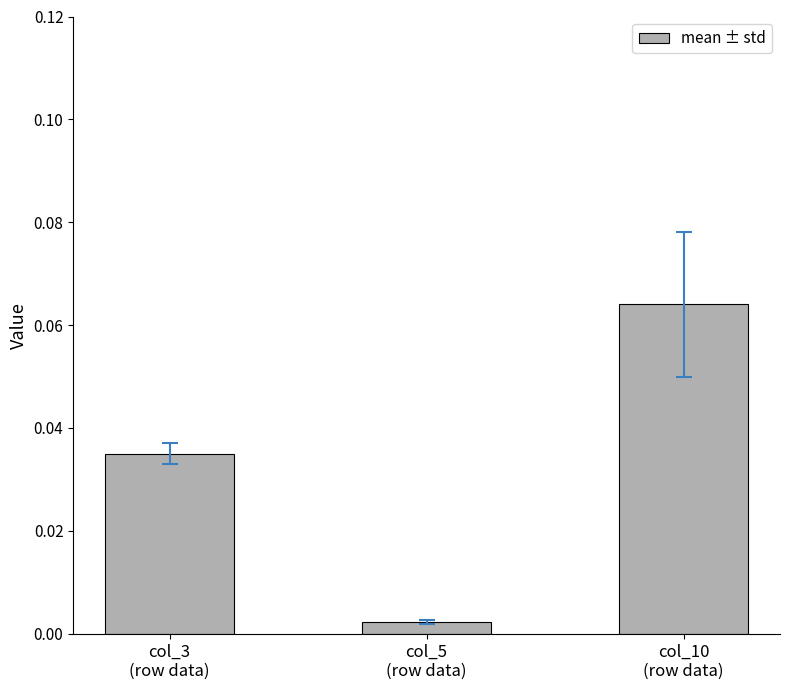

Does the chart contain any negative values?

No